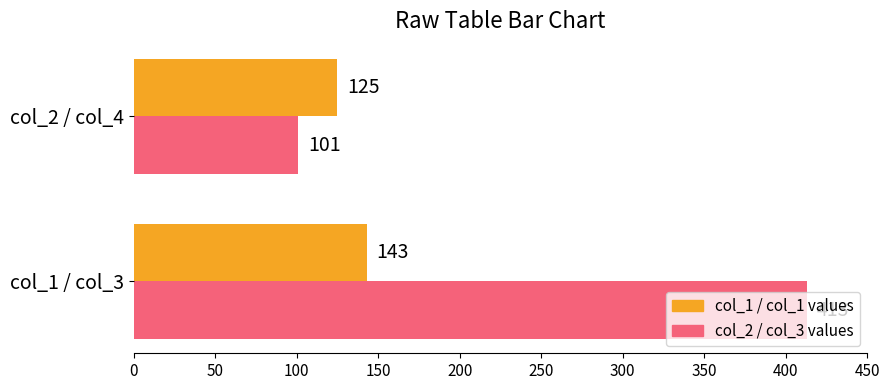

What is the total value across all series at col_1 / col_3?

556